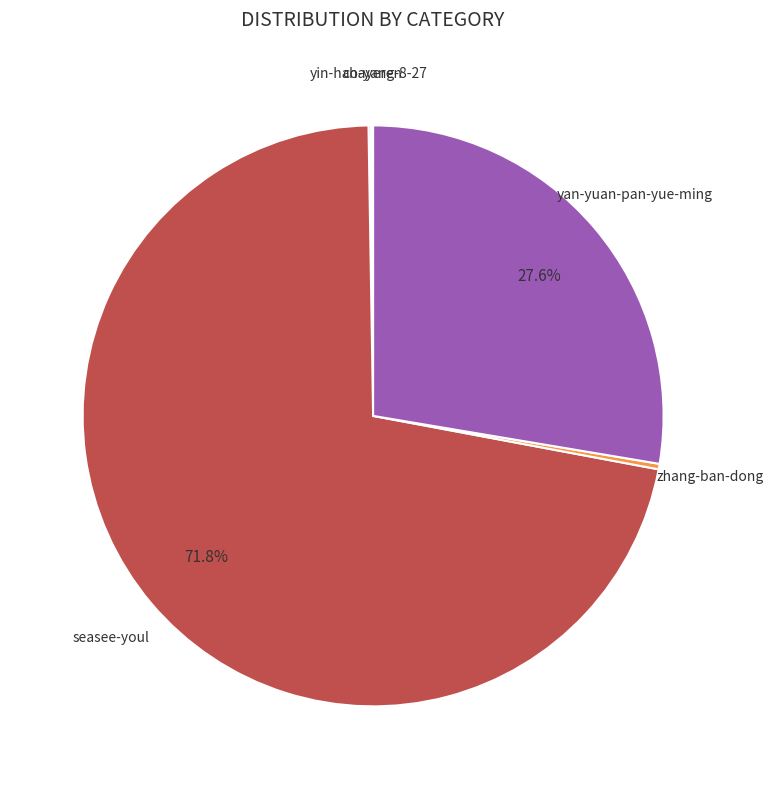

Does any single category account for the majority?

Yes